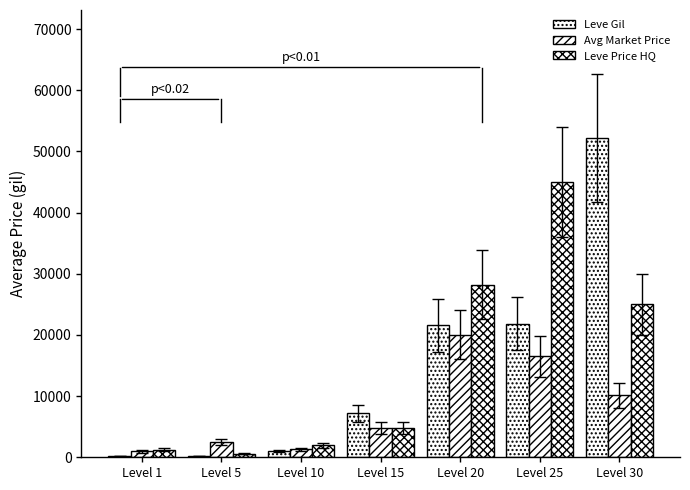

Rank the series by their maximum value, from highest to lowest.

Leve Gil, Leve Price HQ, Avg Market Price